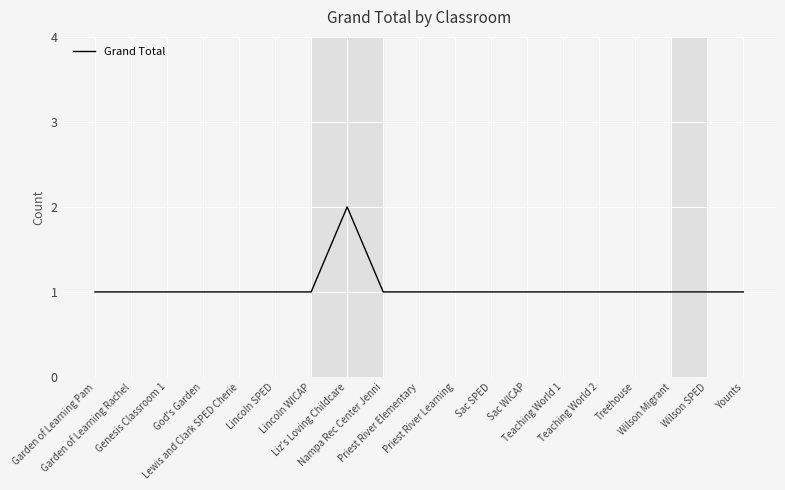

Is this an area chart (filled region under the line)?

No